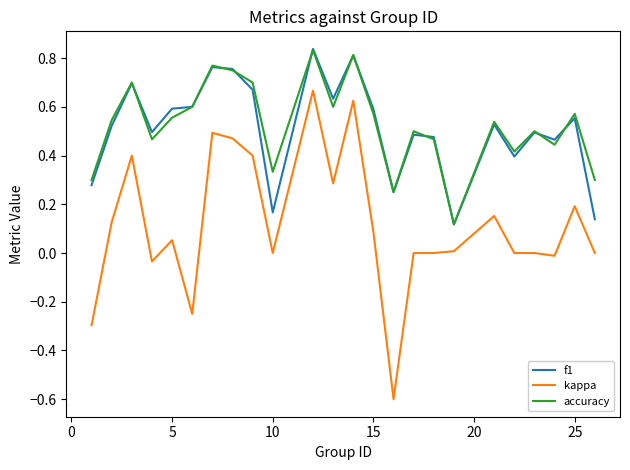

What is the lowest value of the kappa series?

-0.6